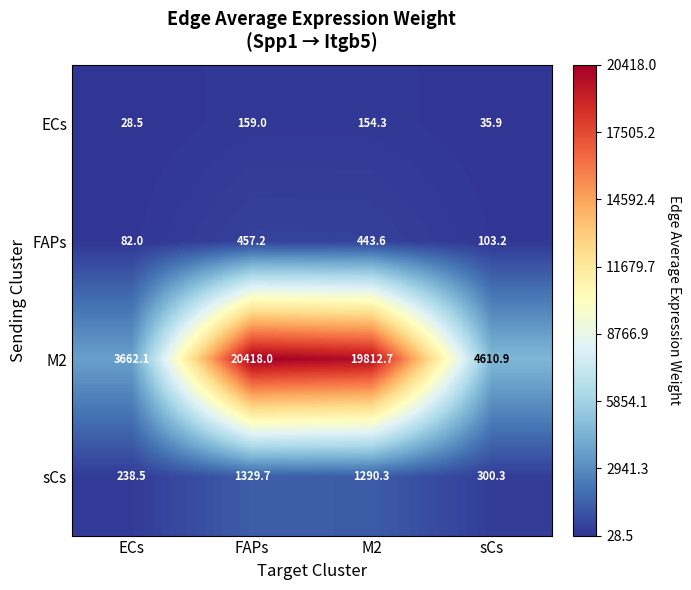

What is the sum of the ECs values at M2 and ECs?

182.8